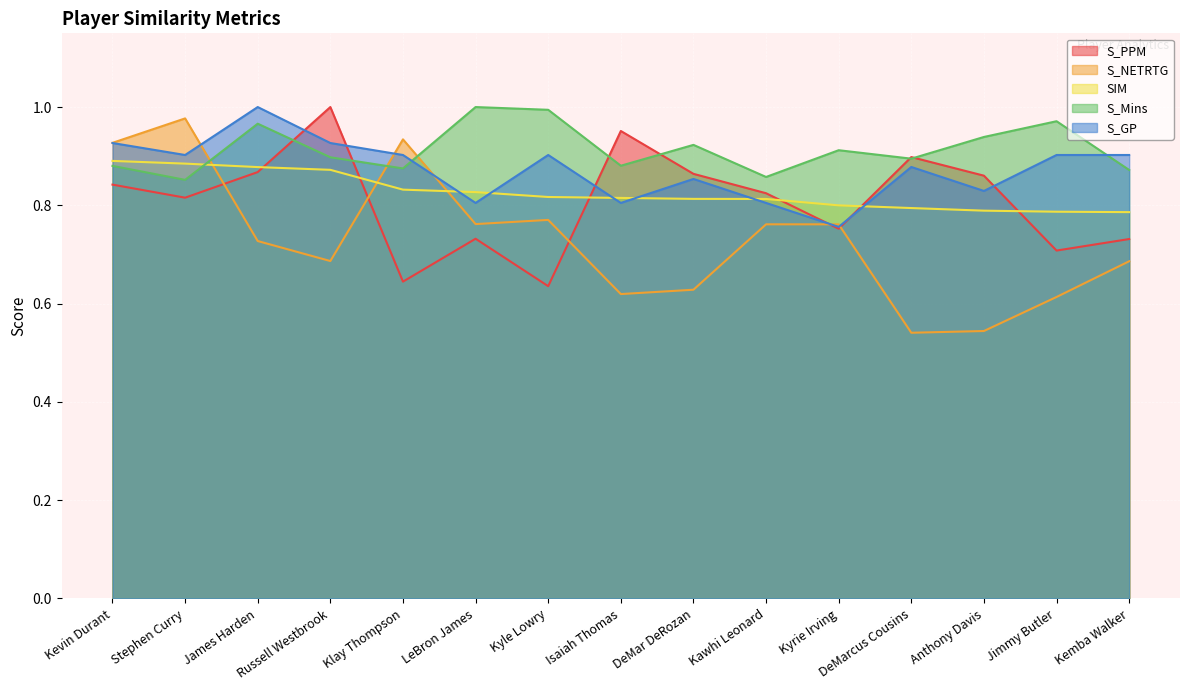

At which label does S_Mins reach its peak?

LeBron James